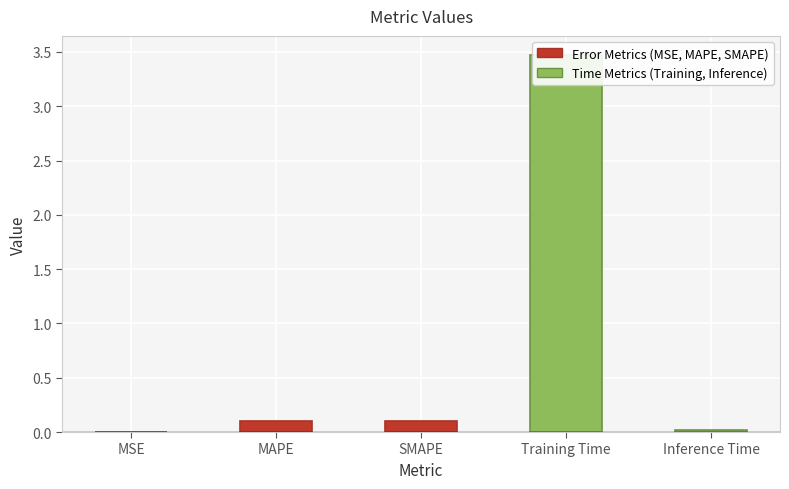

Rank the categories by value from highest to lowest.

Training Time, SMAPE, MAPE, Inference Time, MSE